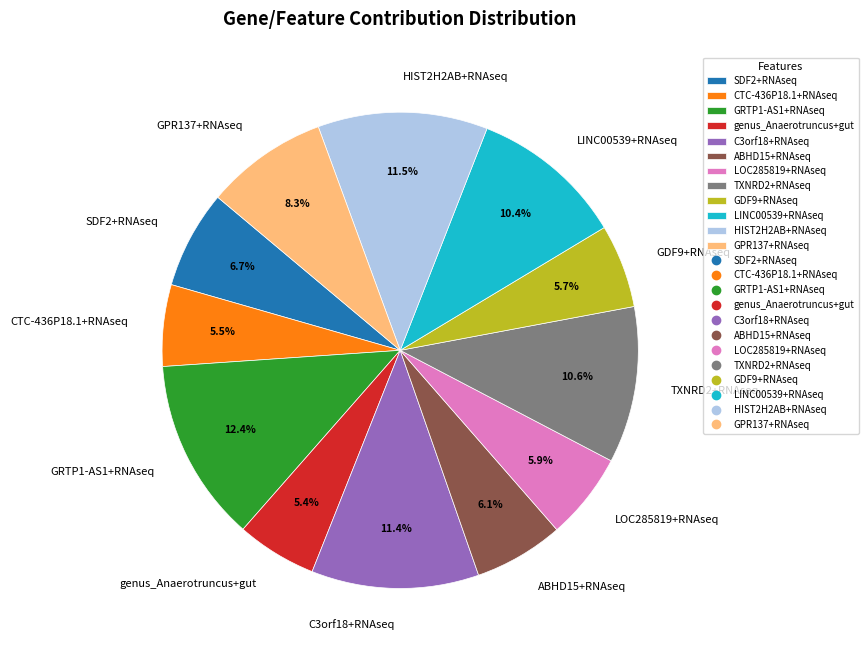

Does any single category account for the majority?

No